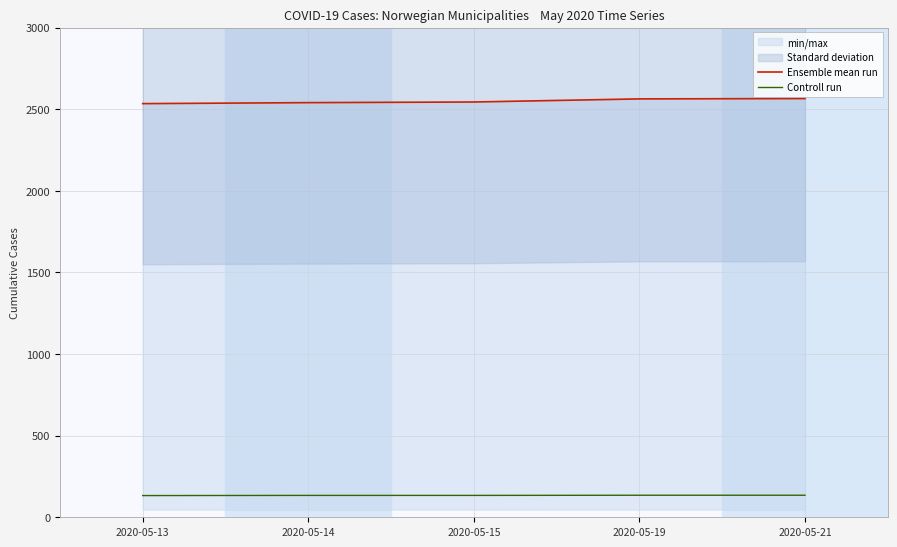

How many data points in Ensemble mean run are above 2544?

2